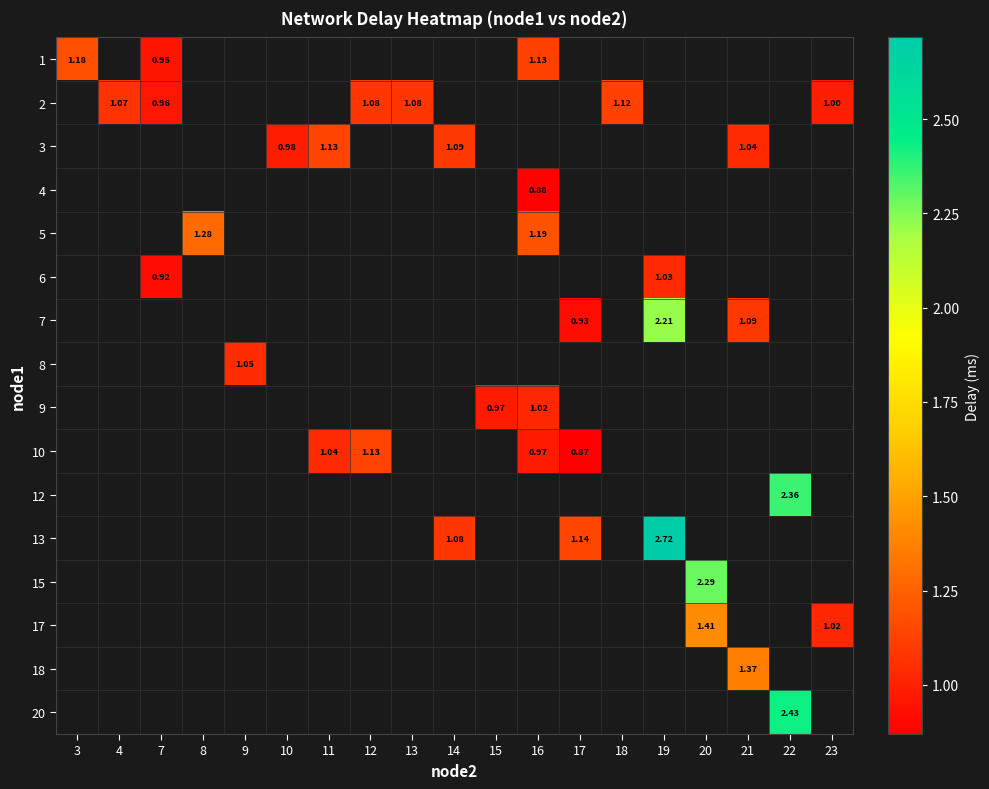

Which label corresponds to the smallest value in the chart?

17